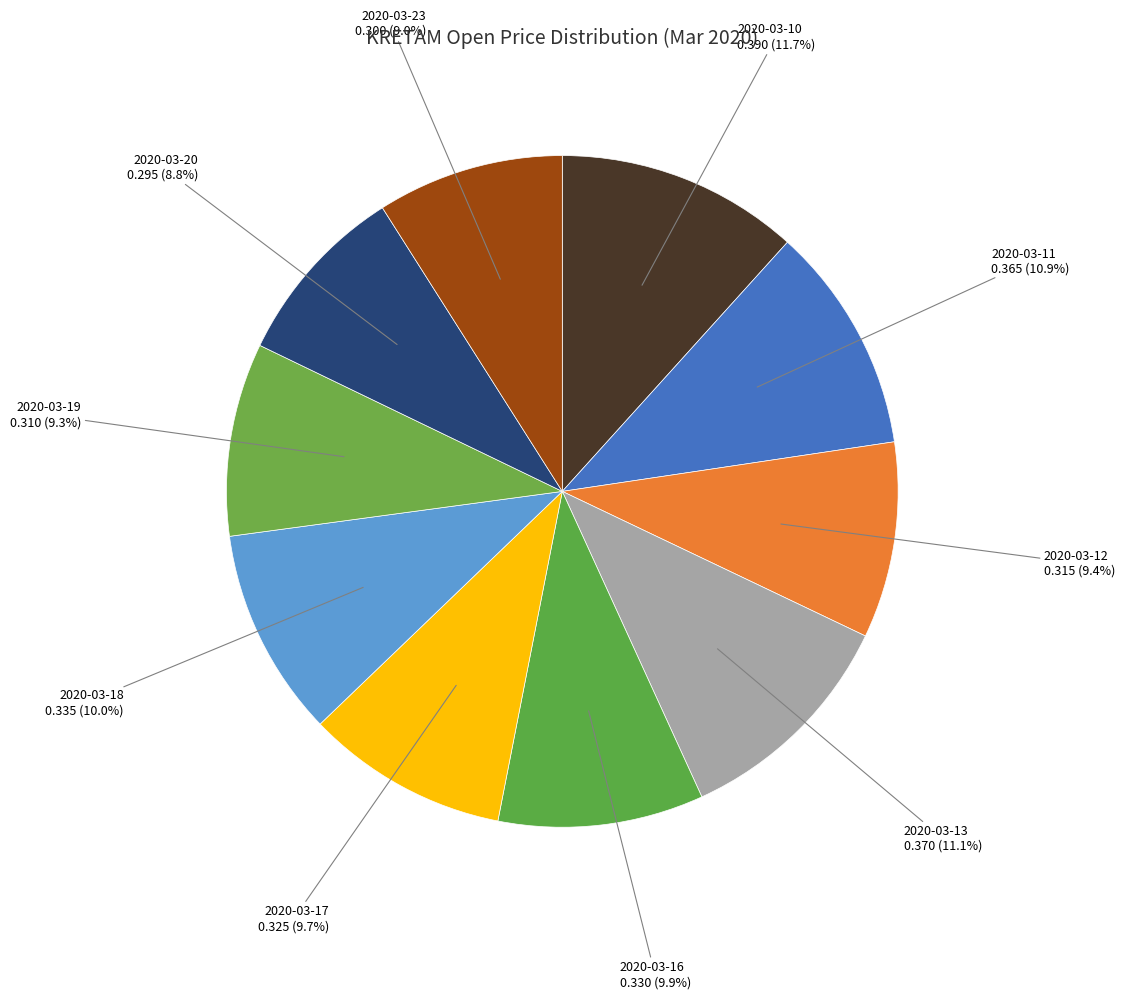

Does any single category account for the majority?

No